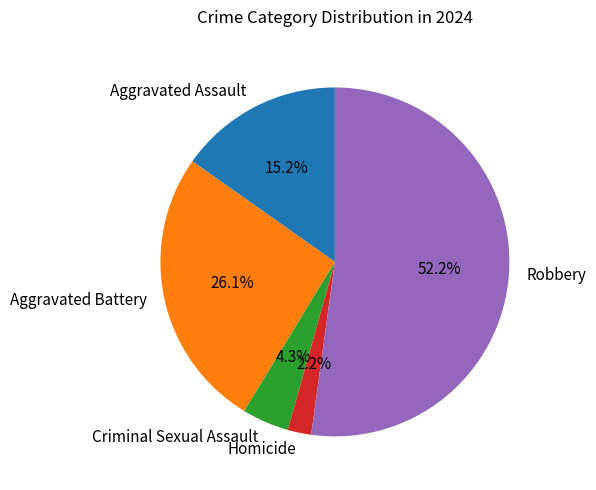

Count the number of slices in the pie.

5